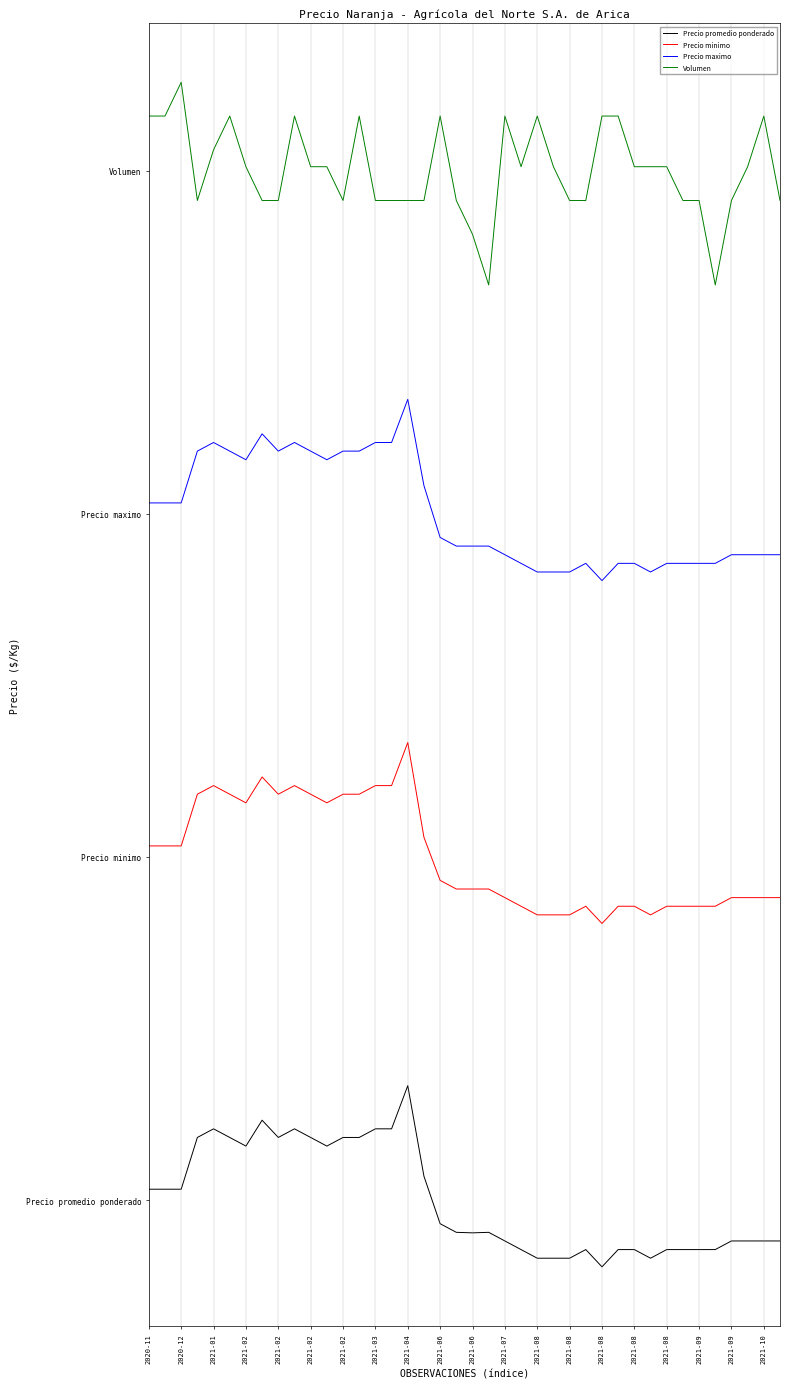

What are all the series names shown in the legend?

Precio promedio ponderado, Precio minimo, Precio maximo, Volumen